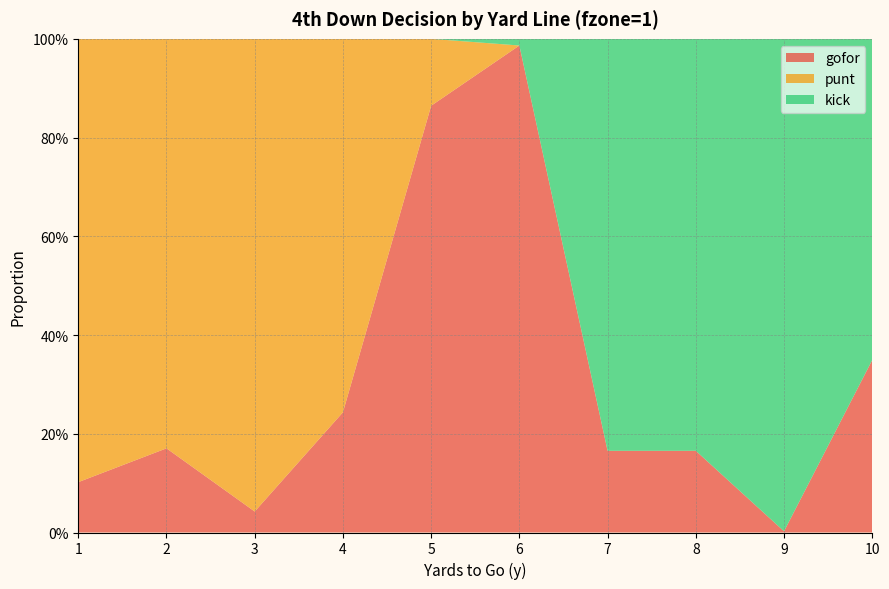

Reading left to right, what are all the values shown in this chart?

gofor: 1=0.1	2=0.2	3=0.0	4=0.2	5=0.9	6=1.0	7=0.2	8=0.2	9=0.0	10=0.3
punt: 1=0.9	2=0.8	3=1.0	4=0.8	5=0.1	6=0.0	7=0.0	8=0.0	9=0.0	10=0.0
kick: 1=0.0	2=0.0	3=0.0	4=0.0	5=0.0	6=0.0	7=0.8	8=0.8	9=1.0	10=0.7